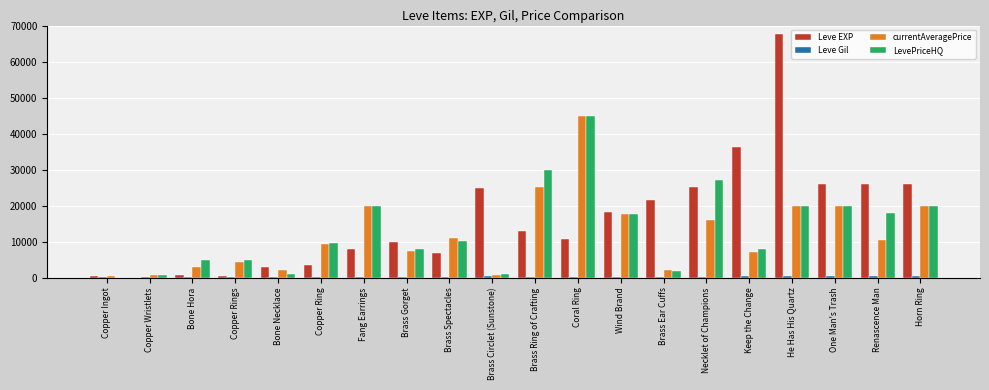

Where is Leve EXP nearest to the value 33865?

Keep the Change